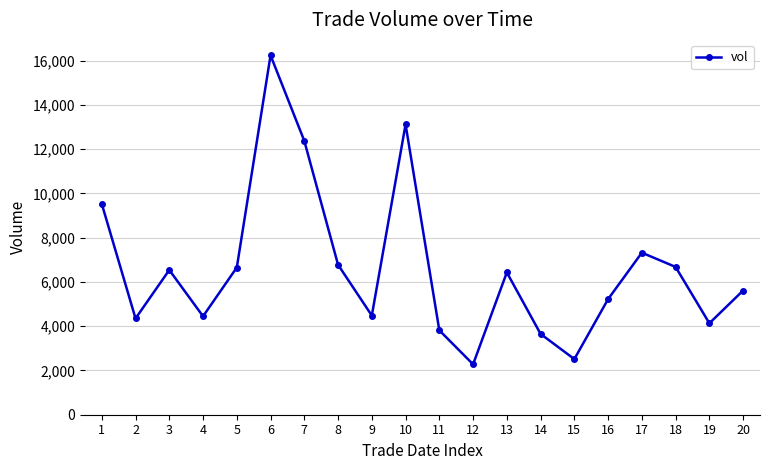

Is it true that the value at 12 is 2278?

True